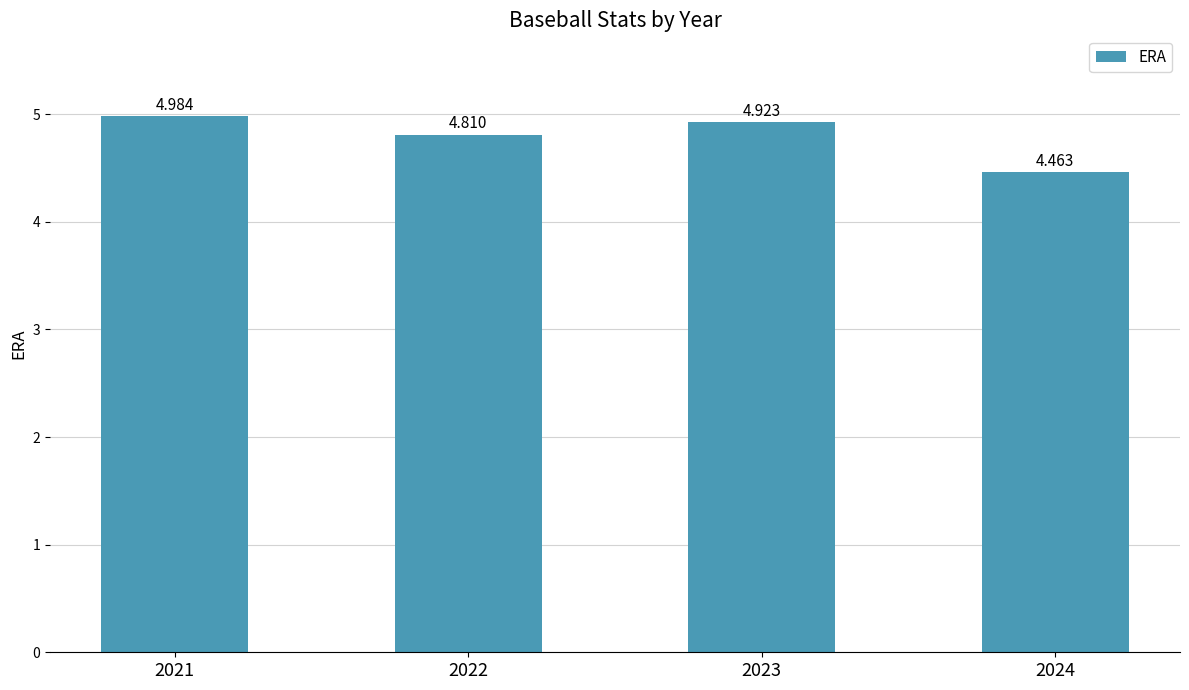

The value at 2021 is 6.9. True or false?

False